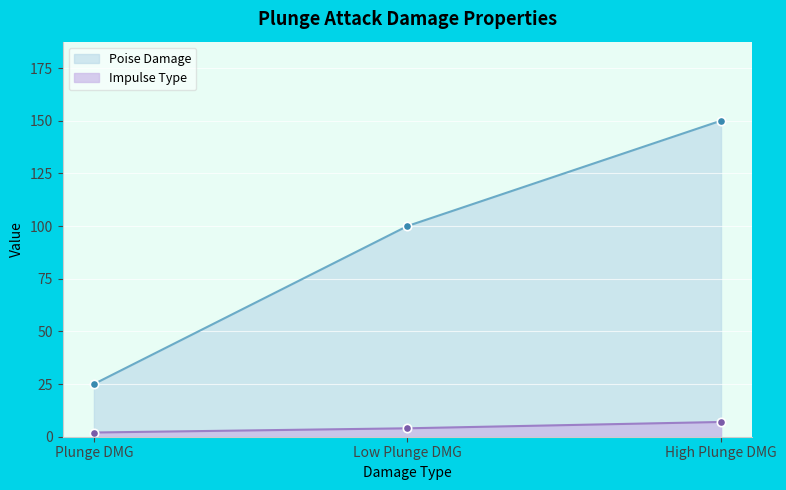

Is the value of Impulse Type at Low Plunge DMG greater than the value of Poise Damage at Plunge DMG?

No